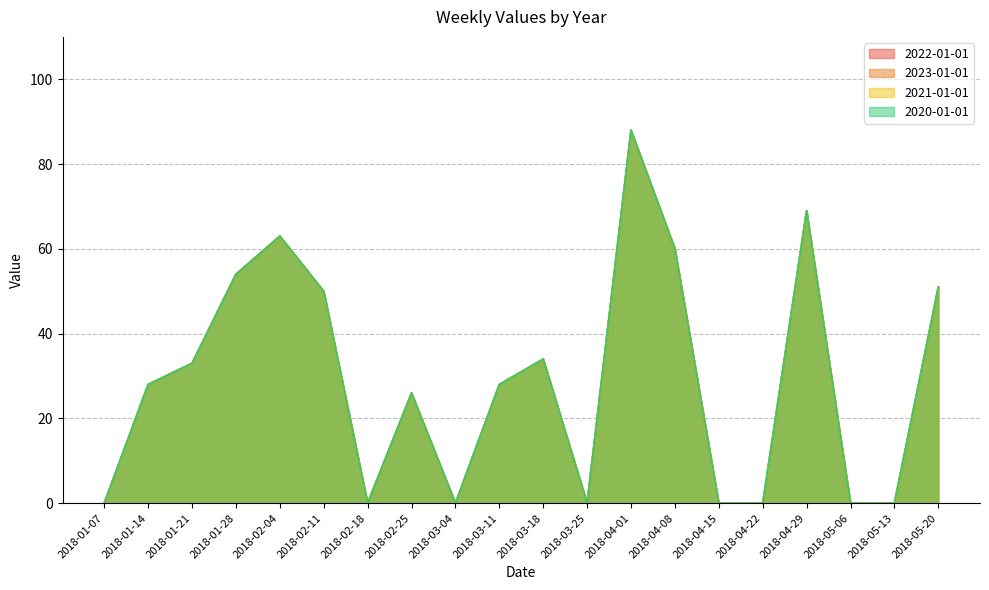

What is the difference between the 2020-01-01 values at 2018-04-29 and 2018-04-08?

9